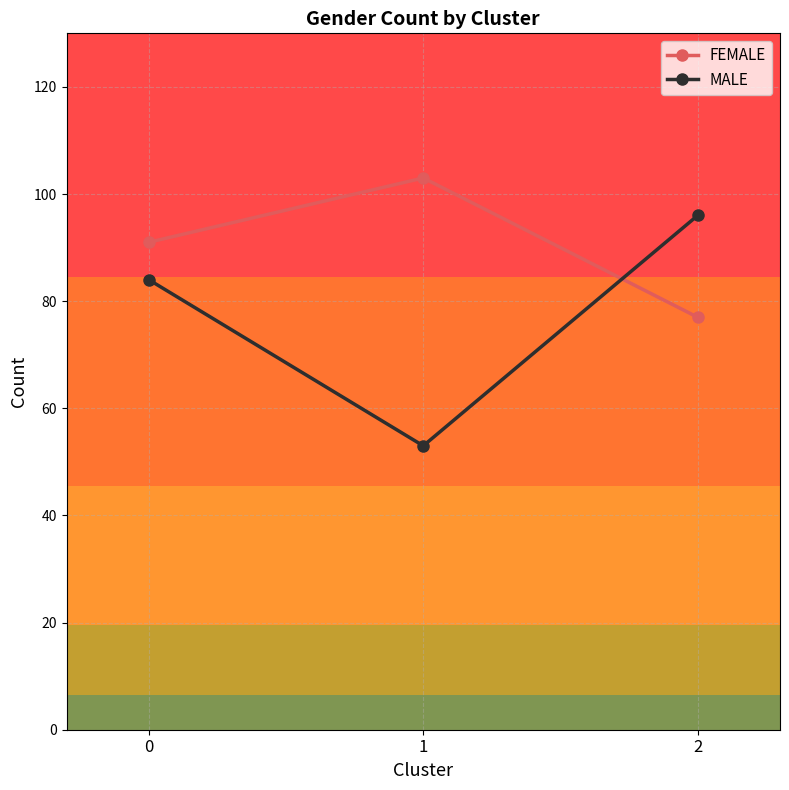

Which series has the largest total across all categories?

FEMALE